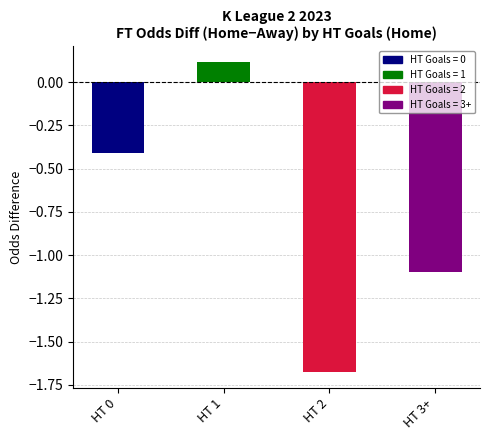

At which label does the data first exceed 0?

HT 1